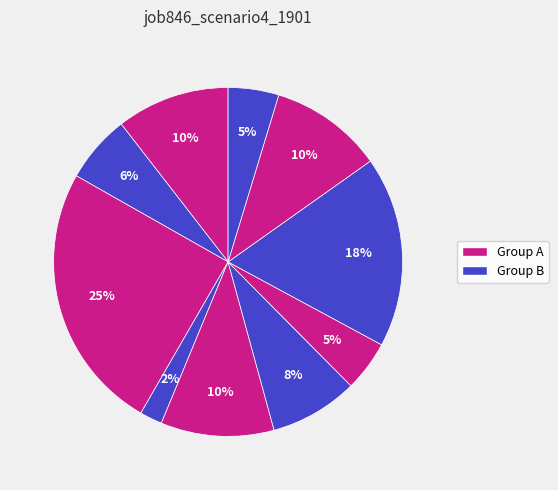

How many slices are in this pie chart?

10